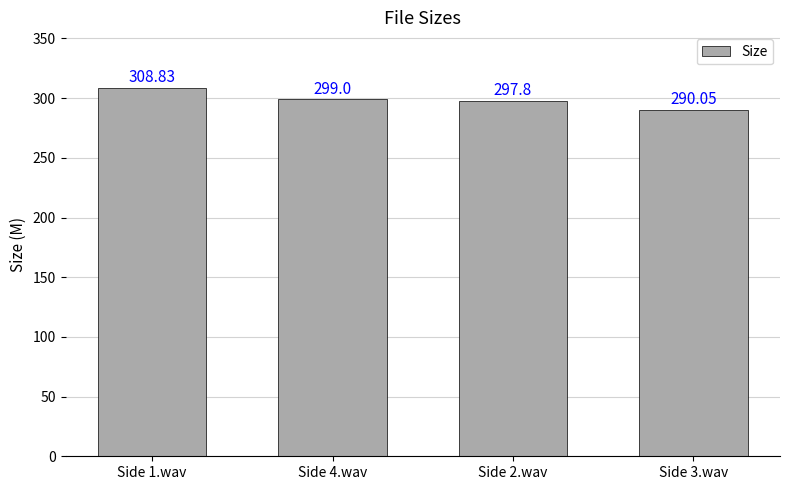

At which label does the data first exceed 299?

Side 1.wav